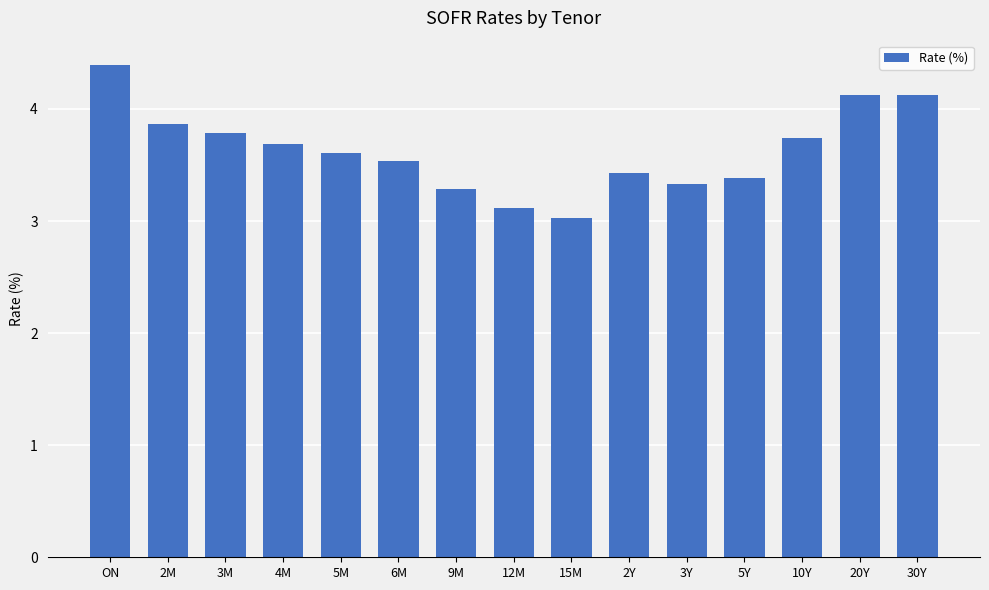

Between 10Y and 2Y, which is larger?

10Y